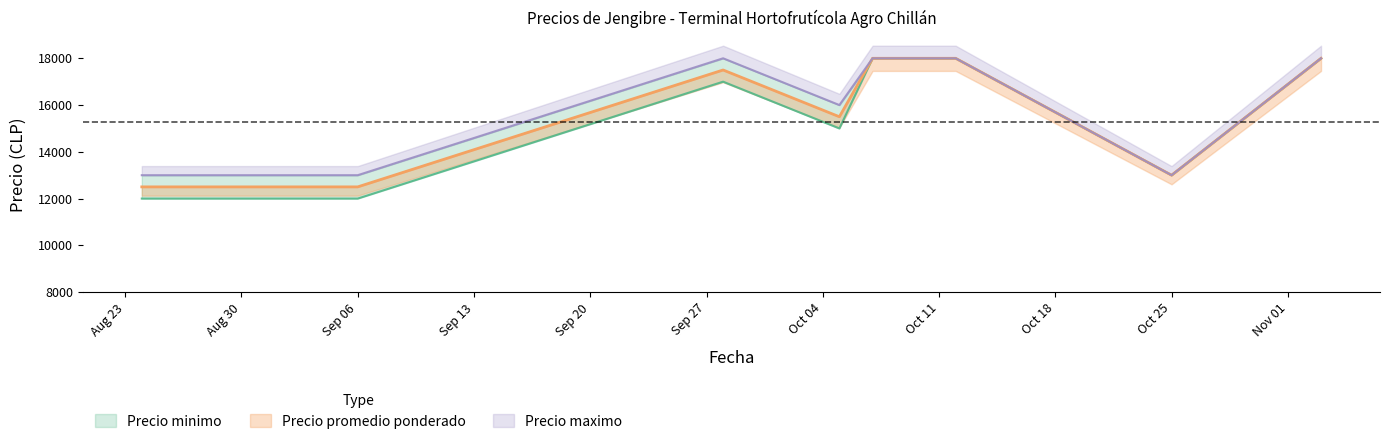

At which label does Precio minimo first exceed 15000?

2022-09-28